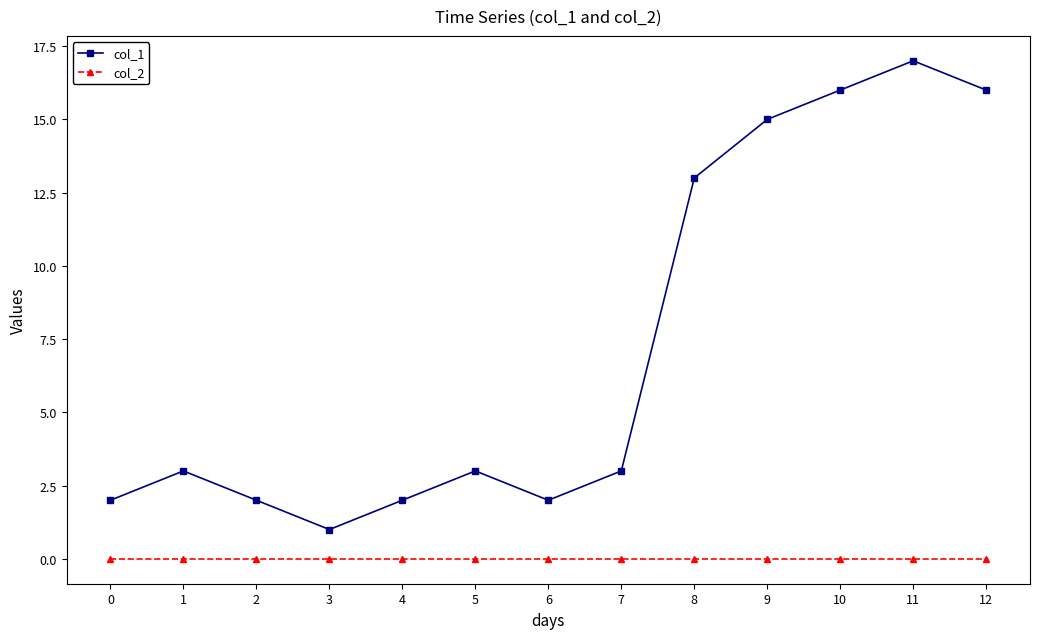

Does the chart have visible grid lines?

No